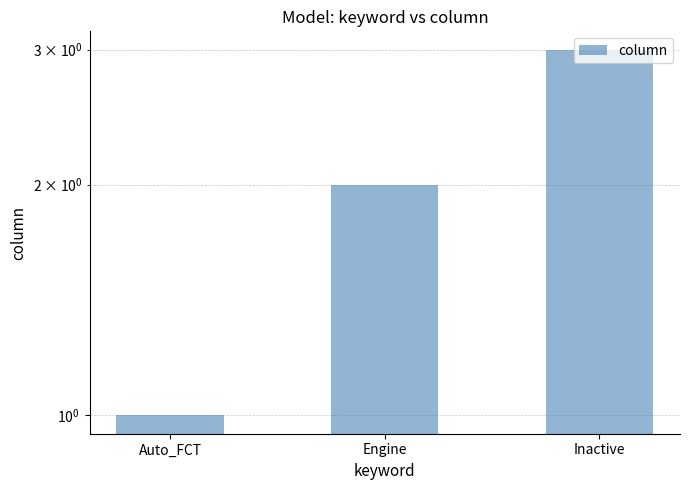

At which label does the data first exceed 2?

Inactive